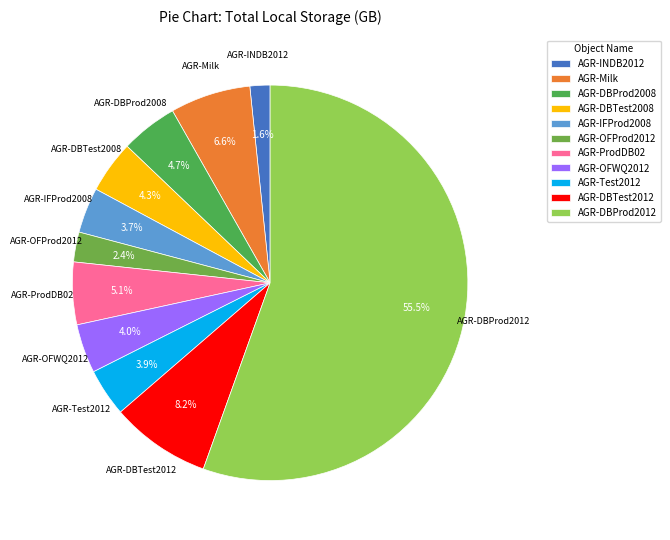

To the nearest percent, what percentage of the pie is AGR-OFWQ2012?

4%